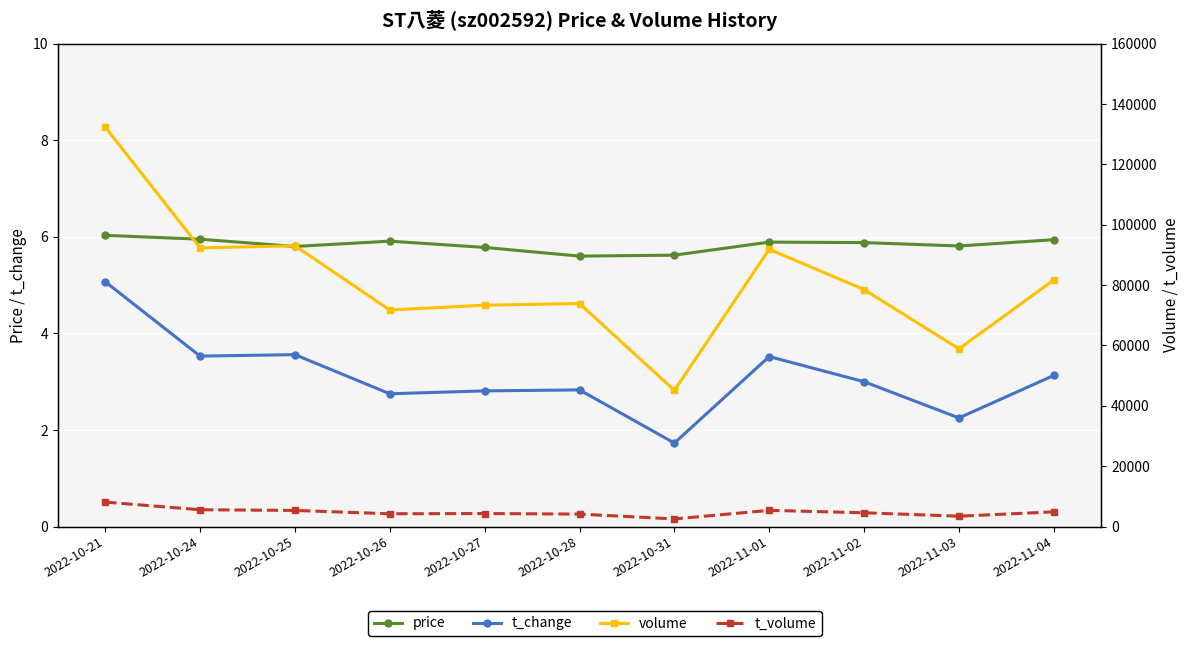

Reading left to right, extract all data points from this chart.

price: 2022-10-21=6.0	2022-10-24=6.0	2022-10-25=5.8	2022-10-26=5.9	2022-10-27=5.8	2022-10-28=5.6	2022-10-31=5.6	2022-11-01=5.9	2022-11-02=5.9	2022-11-03=5.8	2022-11-04=5.9
t_change: 2022-10-21=5.1	2022-10-24=3.5	2022-10-25=3.6	2022-10-26=2.8	2022-10-27=2.8	2022-10-28=2.8	2022-10-31=1.7	2022-11-01=3.5	2022-11-02=3.0	2022-11-03=2.2	2022-11-04=3.1
volume: 2022-10-21=132356.0	2022-10-24=92332.0	2022-10-25=93025.0	2022-10-26=71750.0	2022-10-27=73333.0	2022-10-28=73892.0	2022-10-31=45127.0	2022-11-01=91874.0	2022-11-02=78512.0	2022-11-03=58887.0	2022-11-04=81693.0
t_volume: 2022-10-21=8111.0	2022-10-24=5576.0	2022-10-25=5356.0	2022-10-26=4246.0	2022-10-27=4328.0	2022-10-28=4138.0	2022-10-31=2537.0	2022-11-01=5375.0	2022-11-02=4579.0	2022-11-03=3440.0	2022-11-04=4881.0